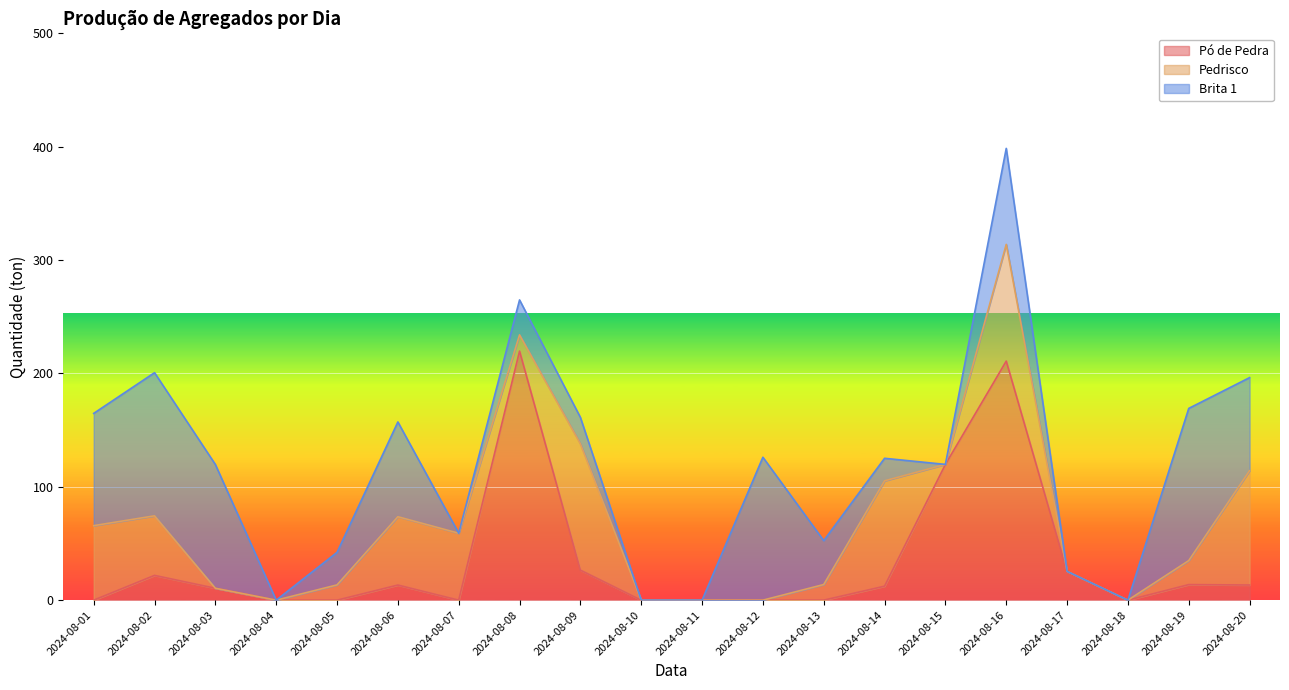

Reading left to right, extract all data points from this chart.

Pó de Pedra: 0.0	21.9	10.5	0.0	0.0	13.3	0.0	219.7	26.5	0.0	0.0	0.0	0.0	12.3	119.8	210.9	25.4	0.0	13.7	13.4
Pedrisco: 65.7	52.5	0.0	0.0	13.5	60.3	59.1	14.3	111.5	0.0	0.0	0.0	13.8	92.9	0.0	102.9	0.0	0.0	21.2	100.8
Brita 1: 99.0	126.3	109.2	0.0	28.7	83.6	0.0	30.8	23.2	0.0	0.0	126.1	38.7	19.9	0.0	84.7	0.0	0.0	134.3	82.1